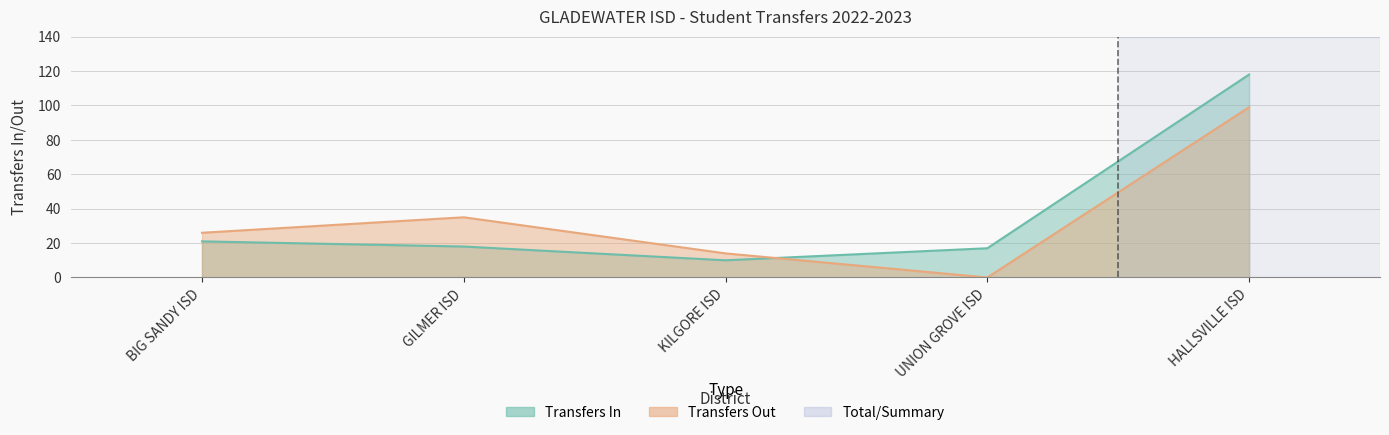

Which has a higher value, HALLSVILLE ISD or UNION GROVE ISD?

HALLSVILLE ISD